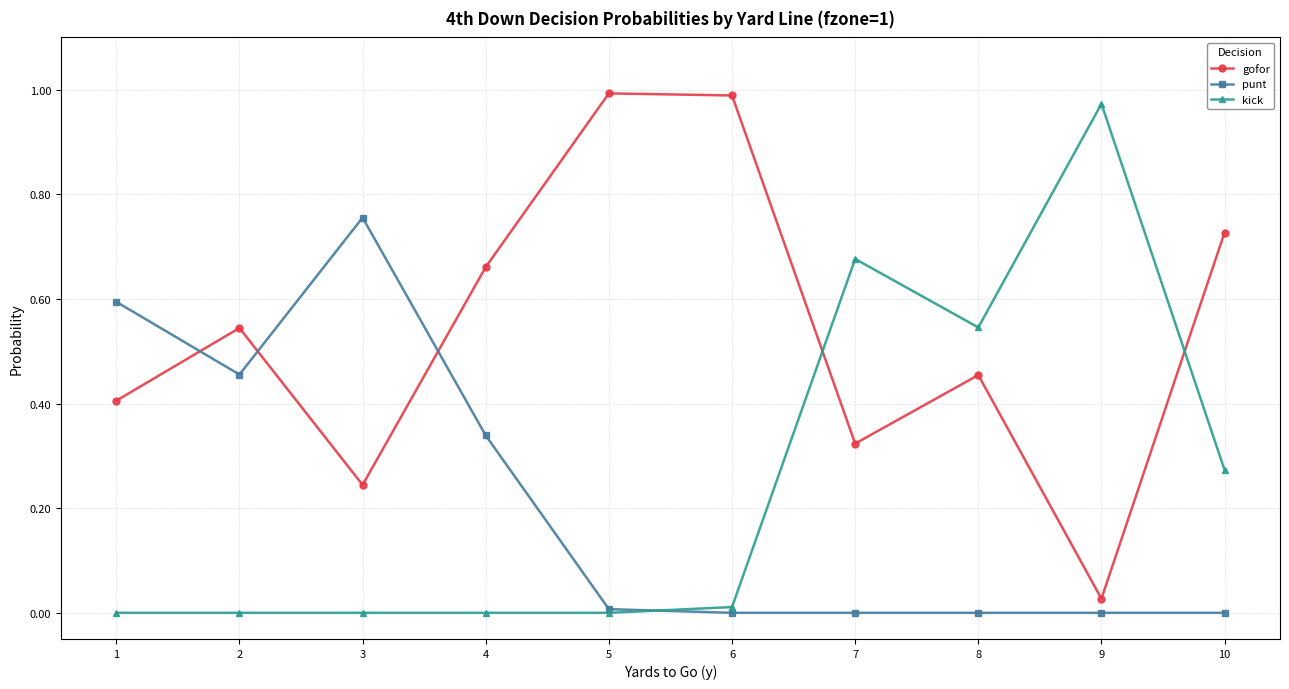

What are all the series names shown in the legend?

gofor, punt, kick